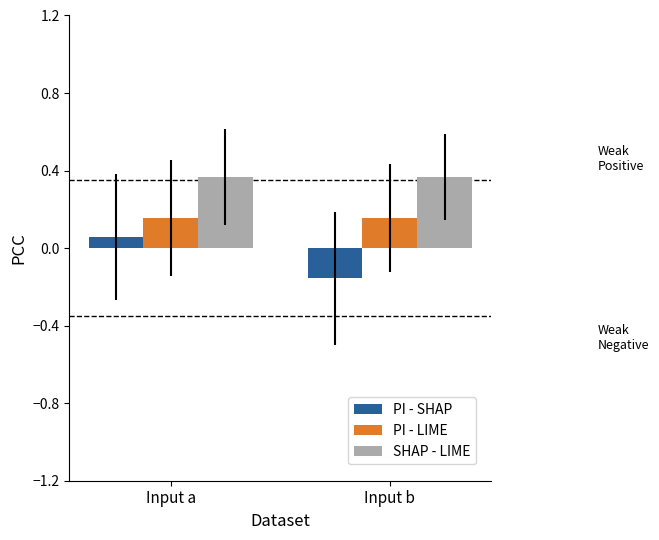

The SHAP - LIME series shows 0.6 at Input a. True or false?

False